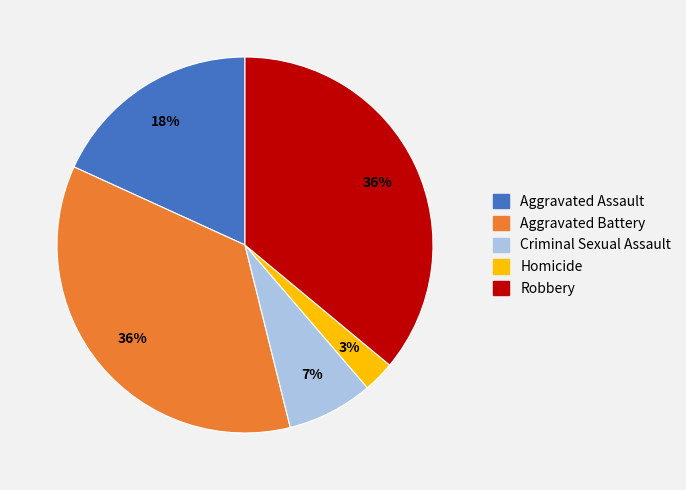

To the nearest percent, what portion does Aggravated Battery represent?

36%